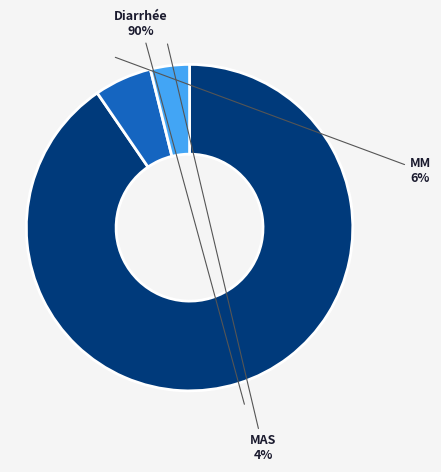

Count the number of slices in the pie.

3